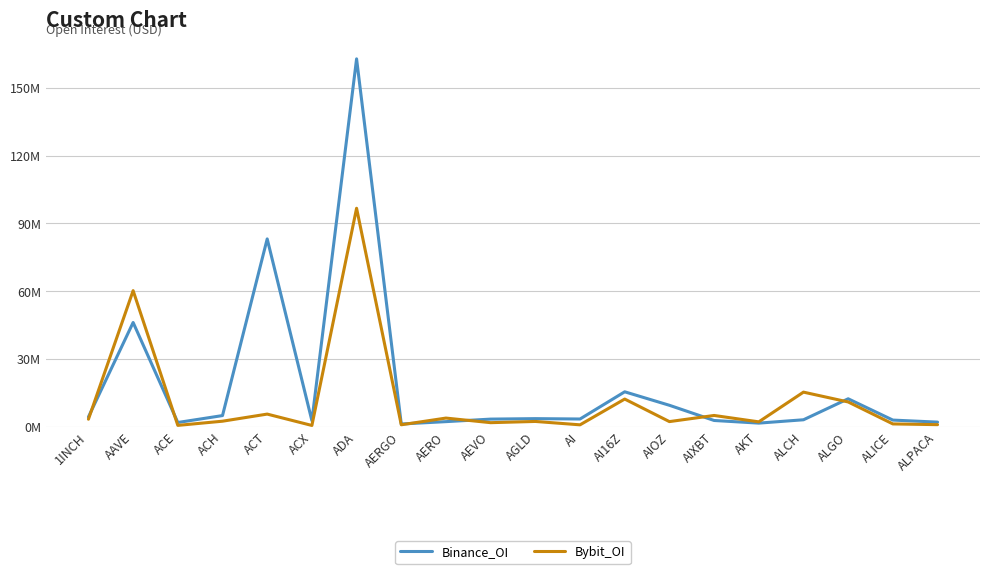

Does the chart display data point markers on the line(s)?

No